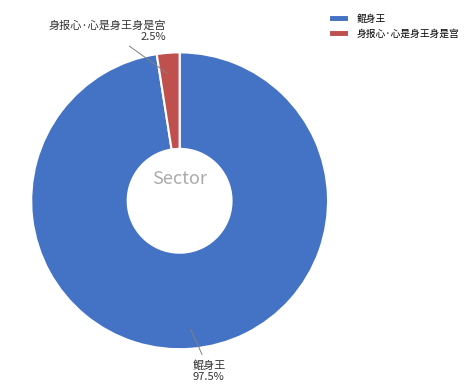

Does 鲲身王 account for over 50% of the chart?

Yes